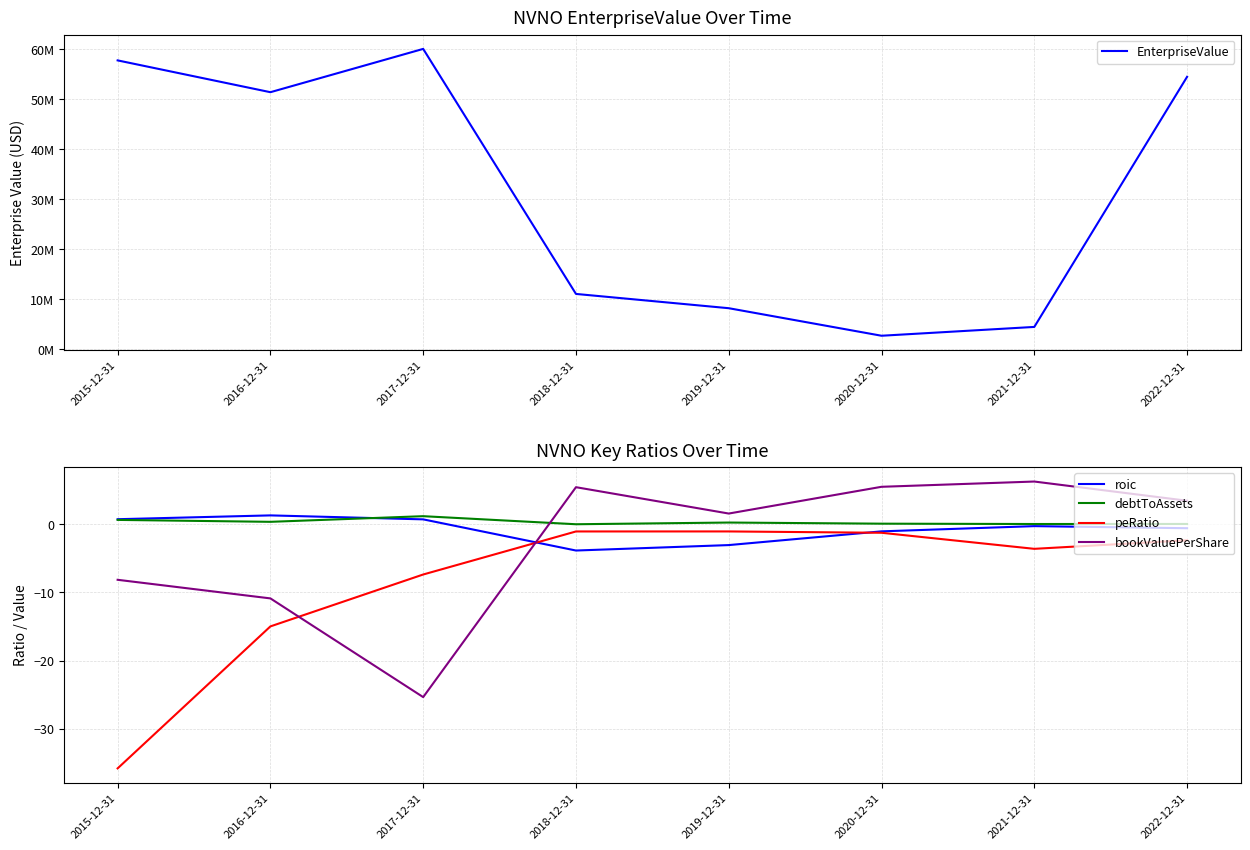

Which series has the largest range (max minus min)?

EnterpriseValue